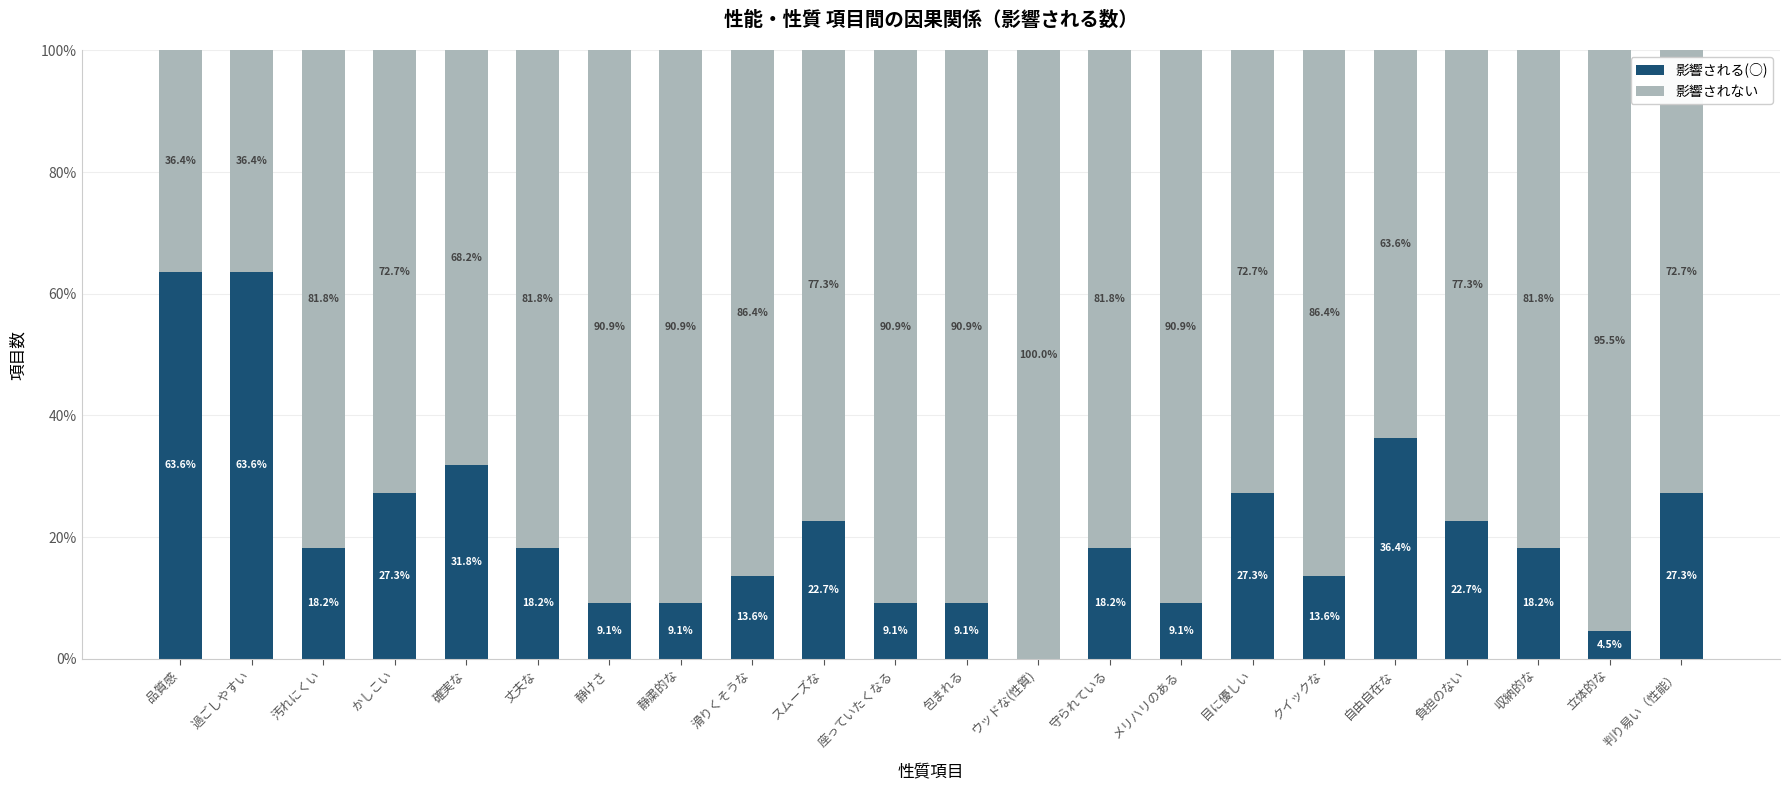

What is the total value across all series at 過ごしやすい?

100.0